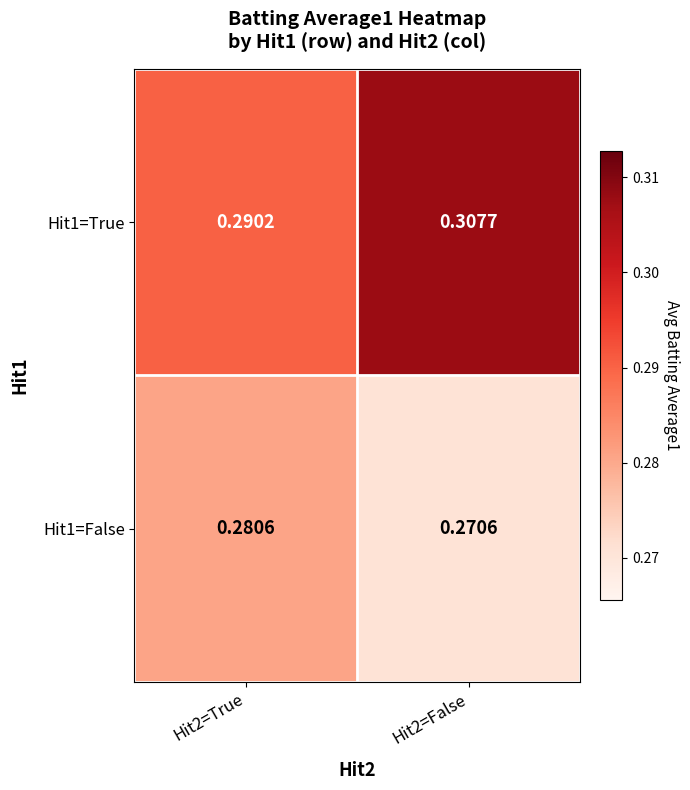

Rank the series by their average value, from highest to lowest.

Hit1=True, Hit1=False